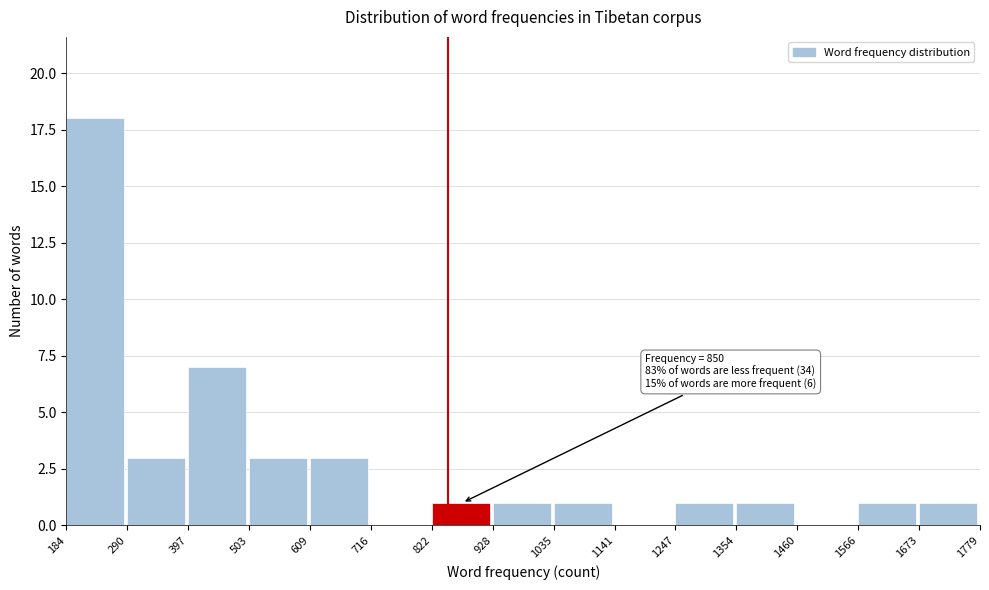

Which range on the x-axis has the tallest bar?

184 to 290